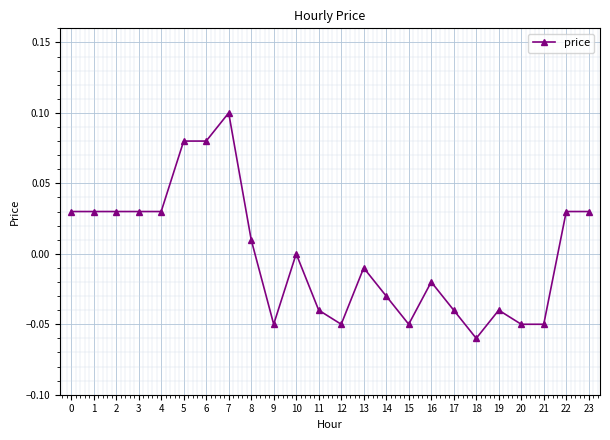

True or false: there are more than 1 points higher than both neighbors.

True